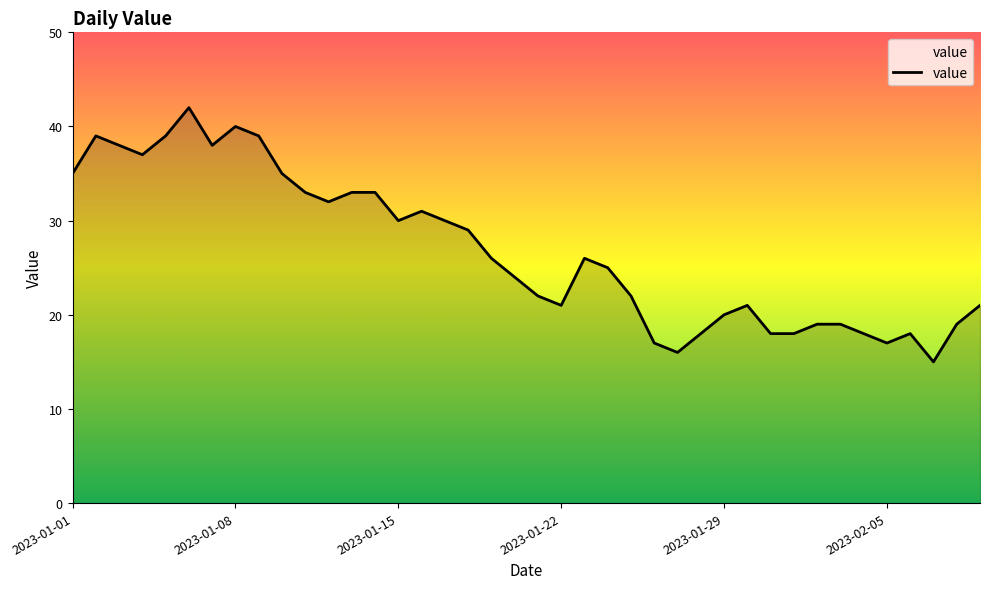

What is the difference between the maximum and minimum values?

27